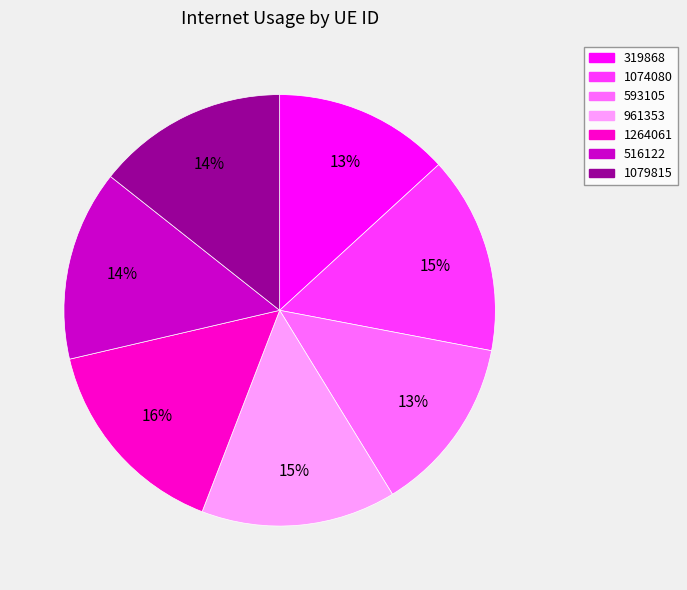

Is it true that 516122 is 14% of the pie?

True